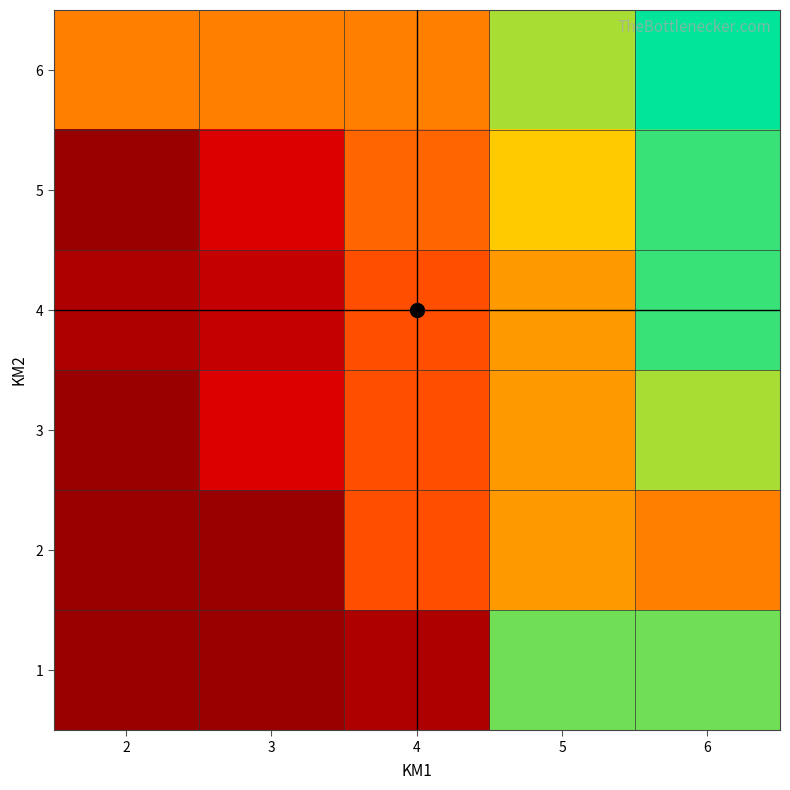

Count the number of data series in this chart.

6